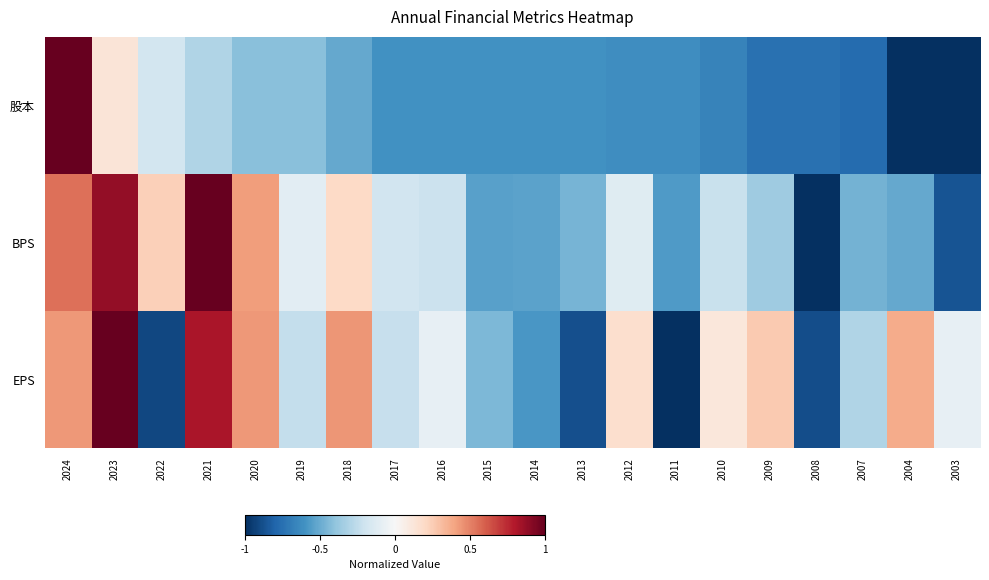

What is the smallest value displayed?

-1.0